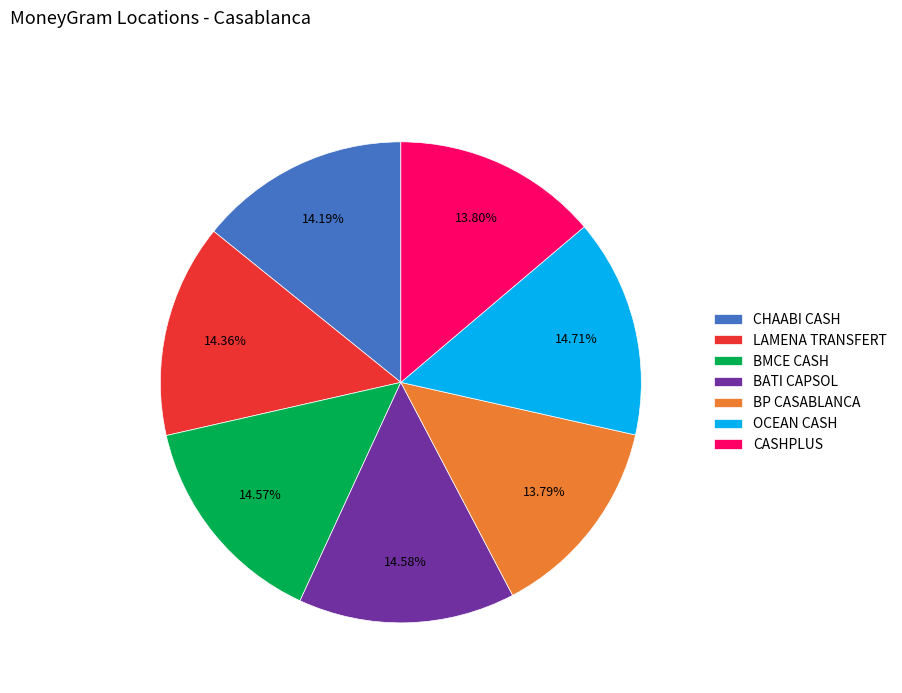

Count the number of slices in the pie.

7